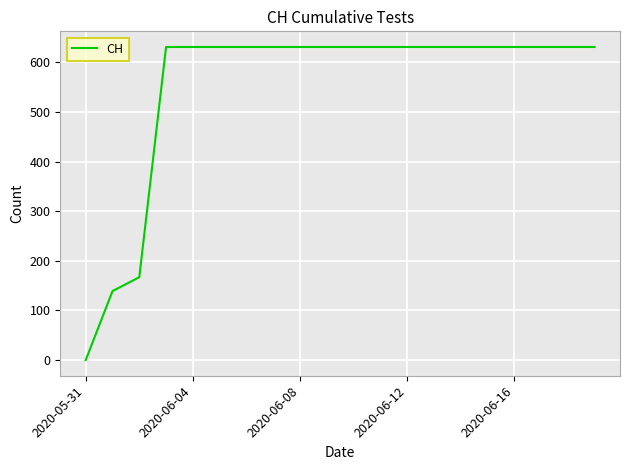

What is the maximum value shown in the chart?

631